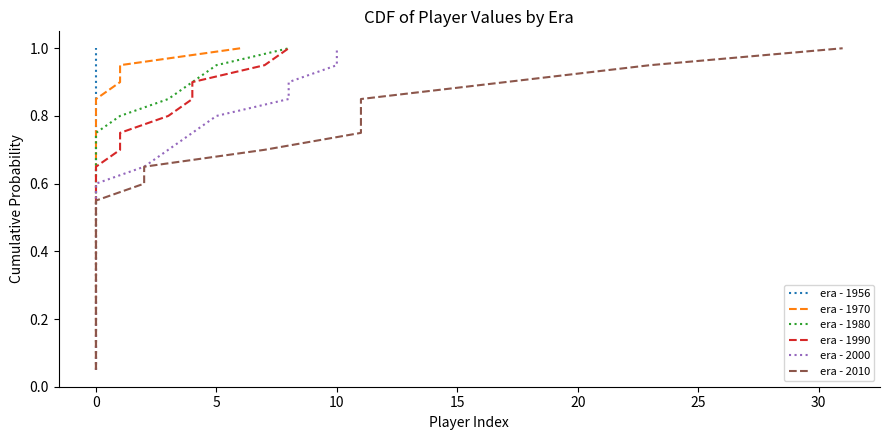

Between 9 and 35, which is larger?

9